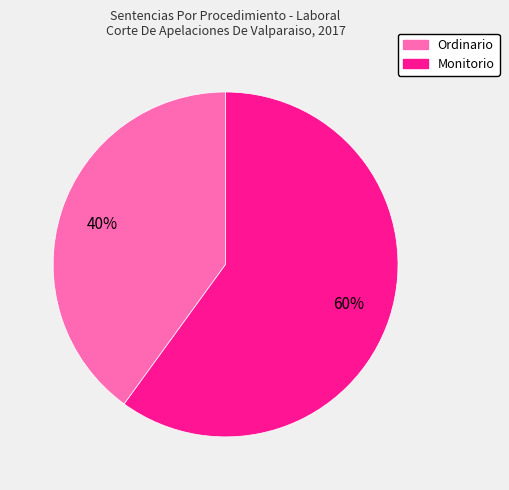

To the nearest percent, what is the difference between the largest and smallest slice percentages?

20%